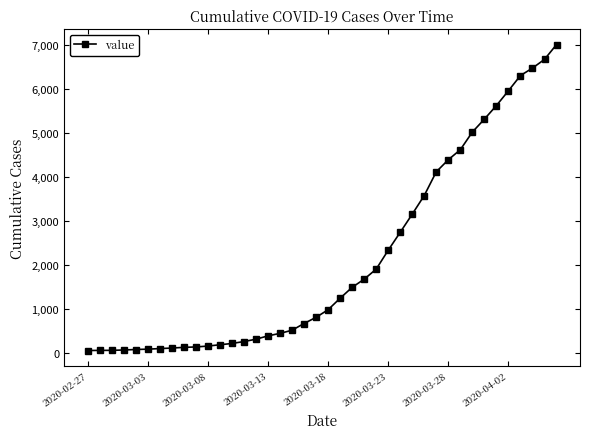

What is the average value?

2137